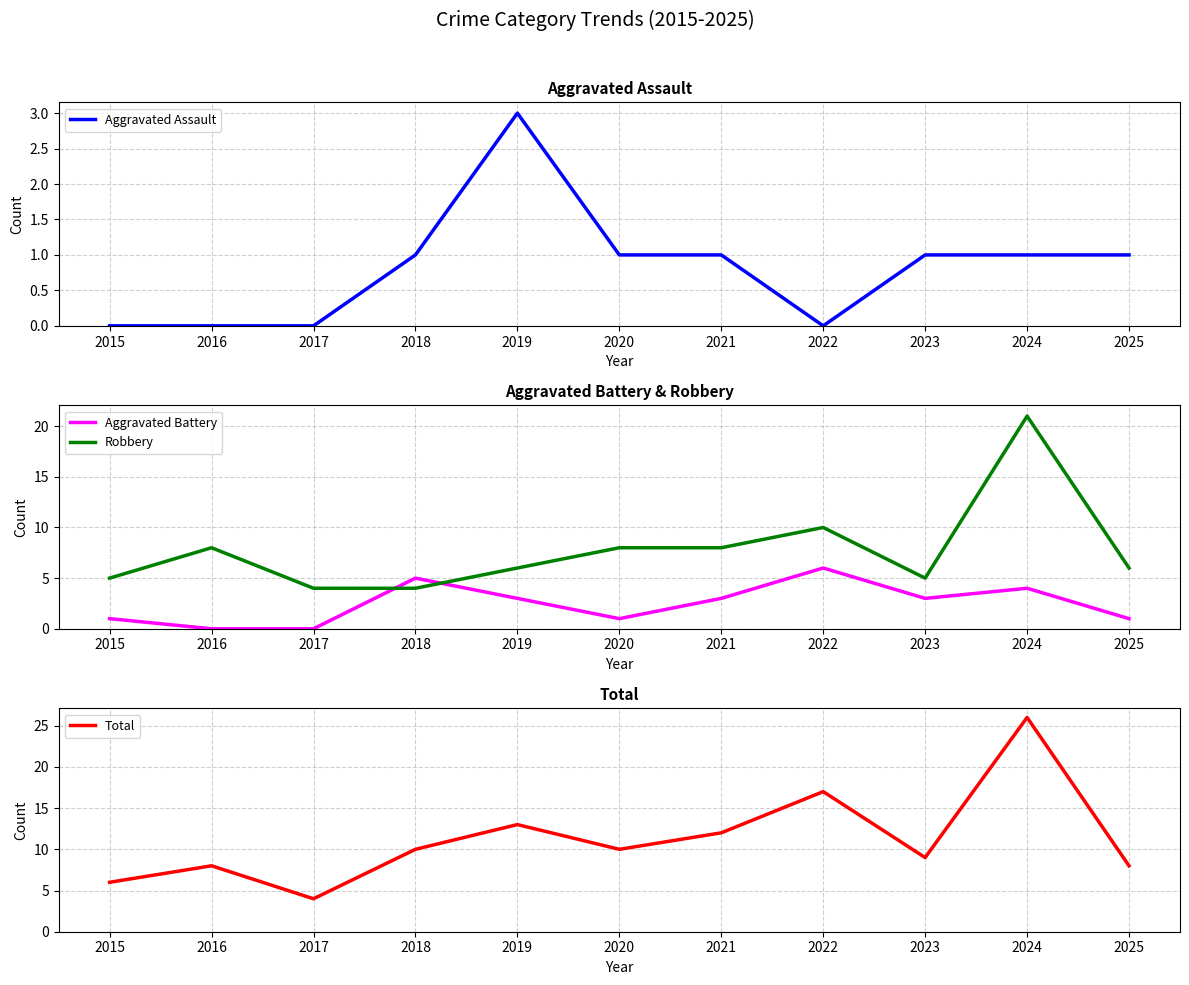

How many lines are shown in the chart?

4